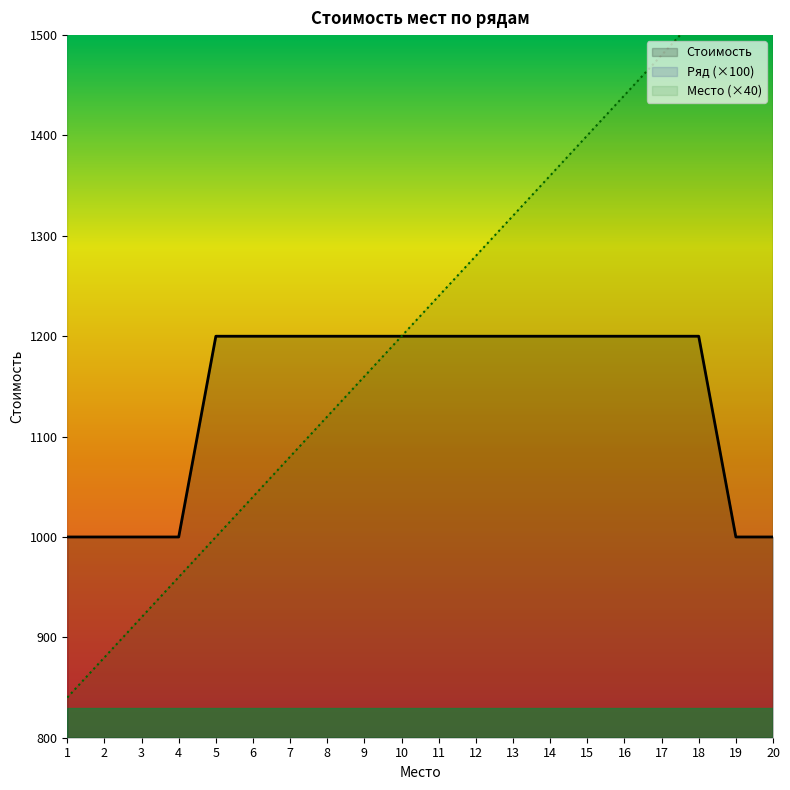

Between 2 and 15, which series saw the biggest shift?

Место